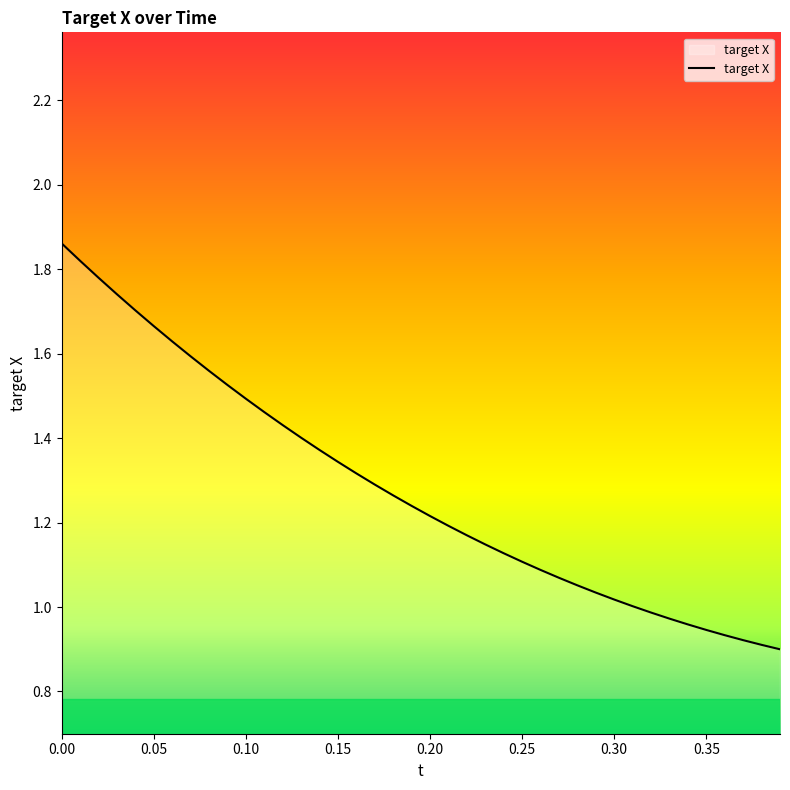

What is the average value?

1.3